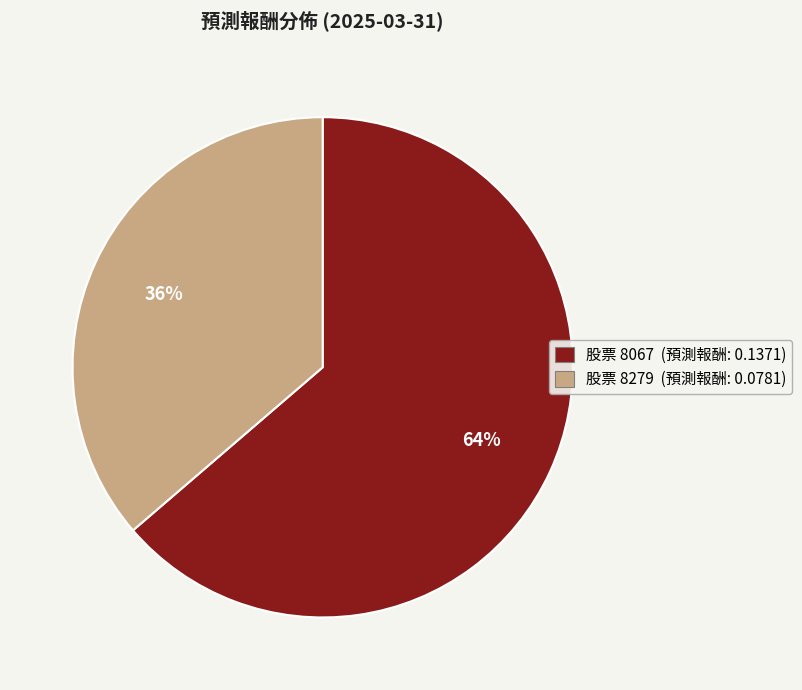

Is there a majority slice in this chart?

Yes